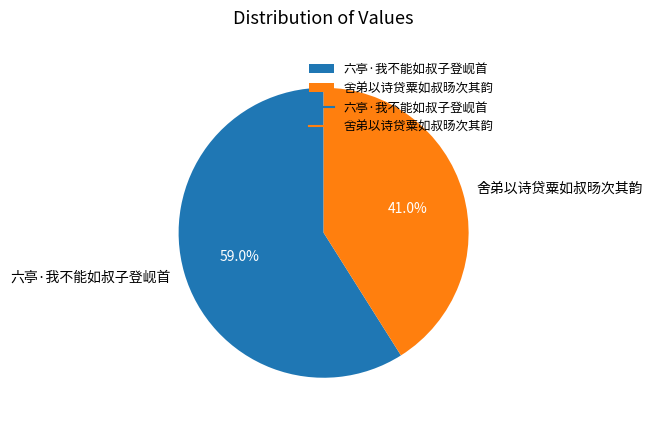

How many segments does this pie chart have?

2